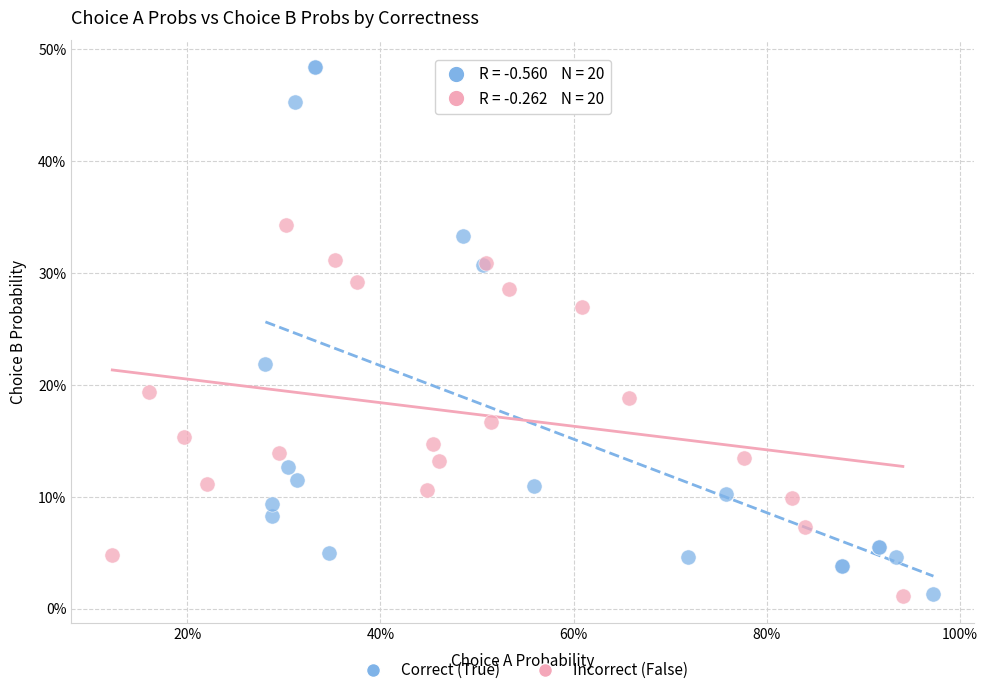

Which series reaches the maximum Y coordinate?

Correct (True)